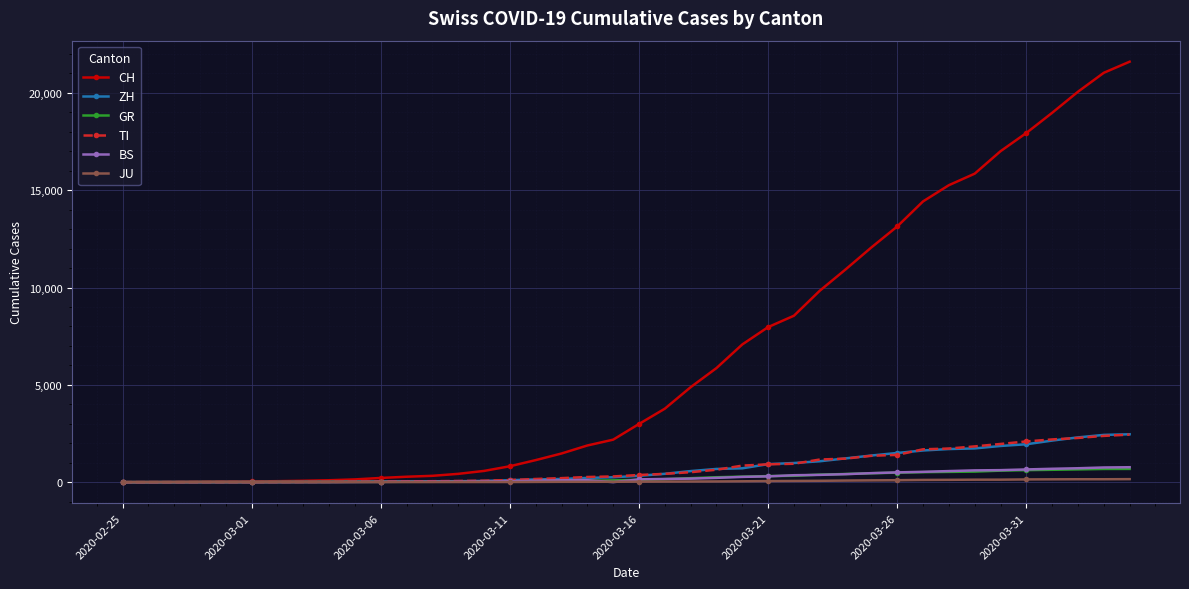

Which series has the widest spread of values?

CH